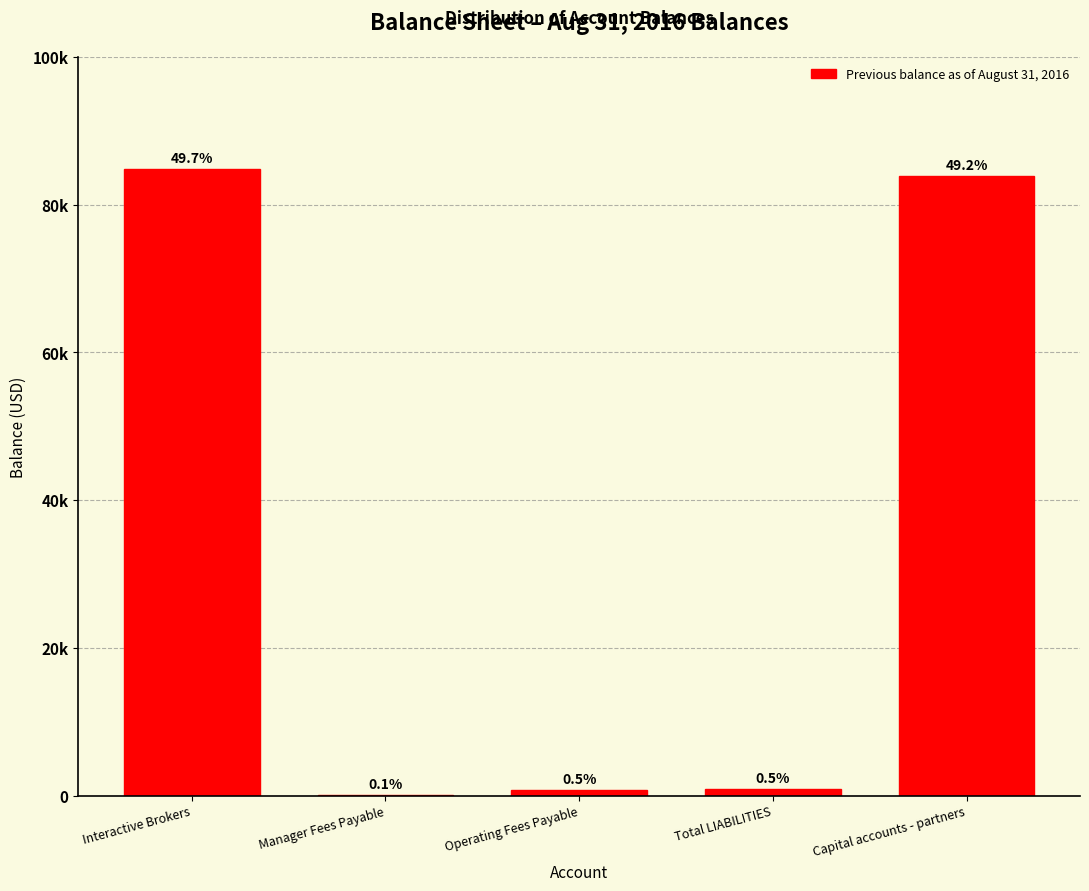

Are the bars horizontal?

No